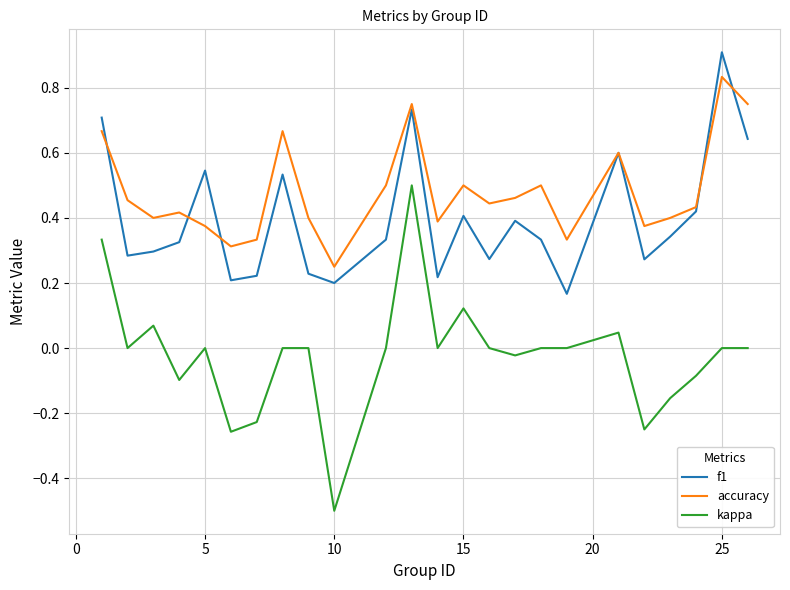

Which series has the largest total across all categories?

accuracy